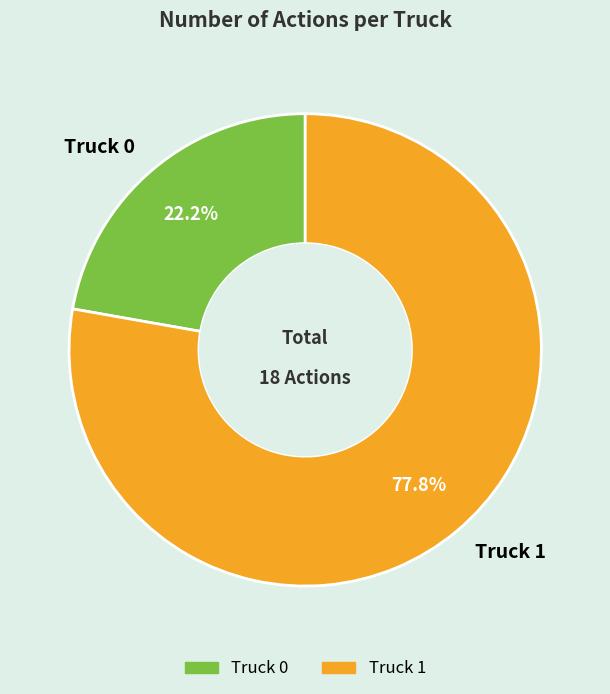

Count the number of slices in the pie.

2